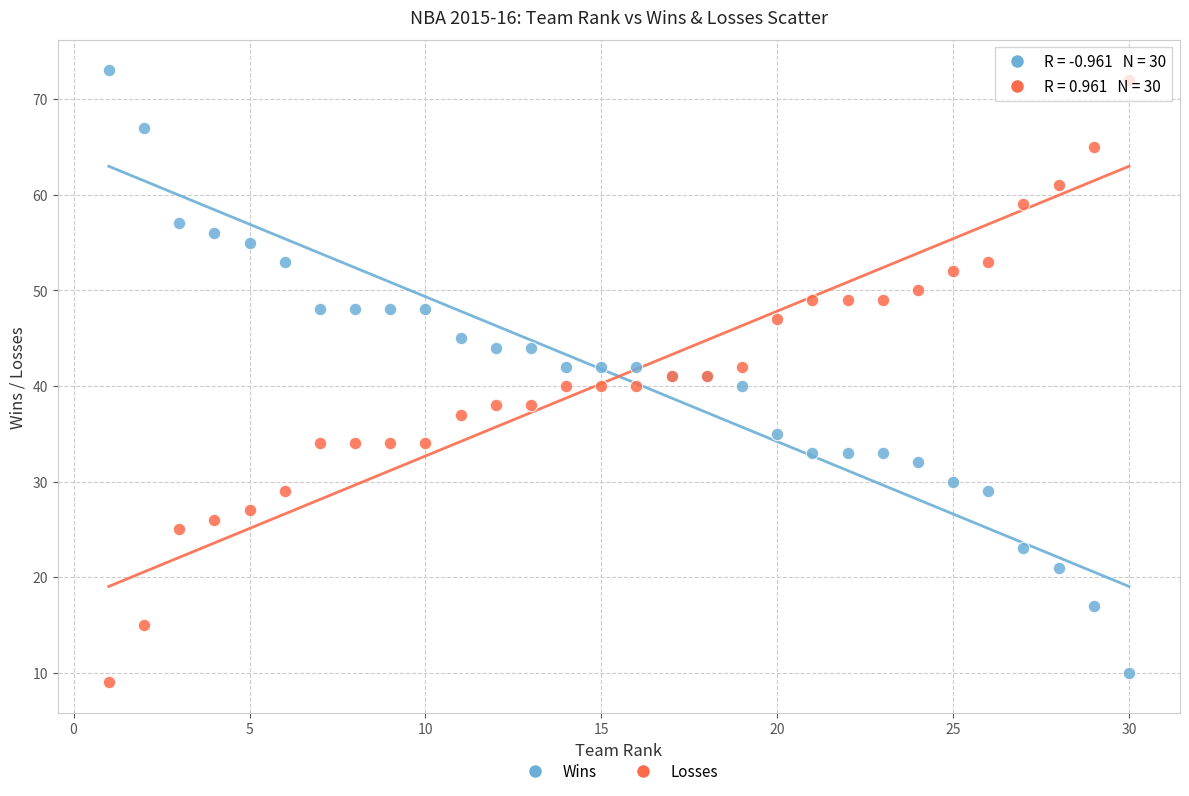

Which series reaches the maximum Y coordinate?

Wins